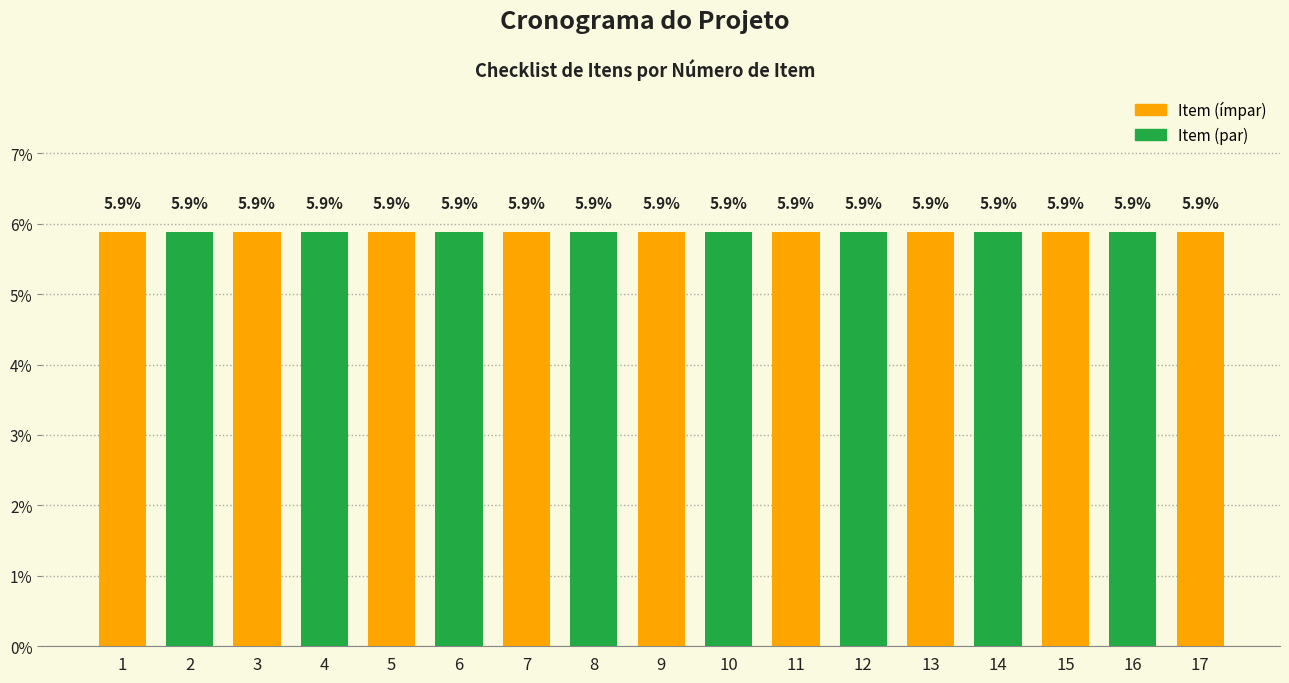

Between 17 and 1, which is larger?

17